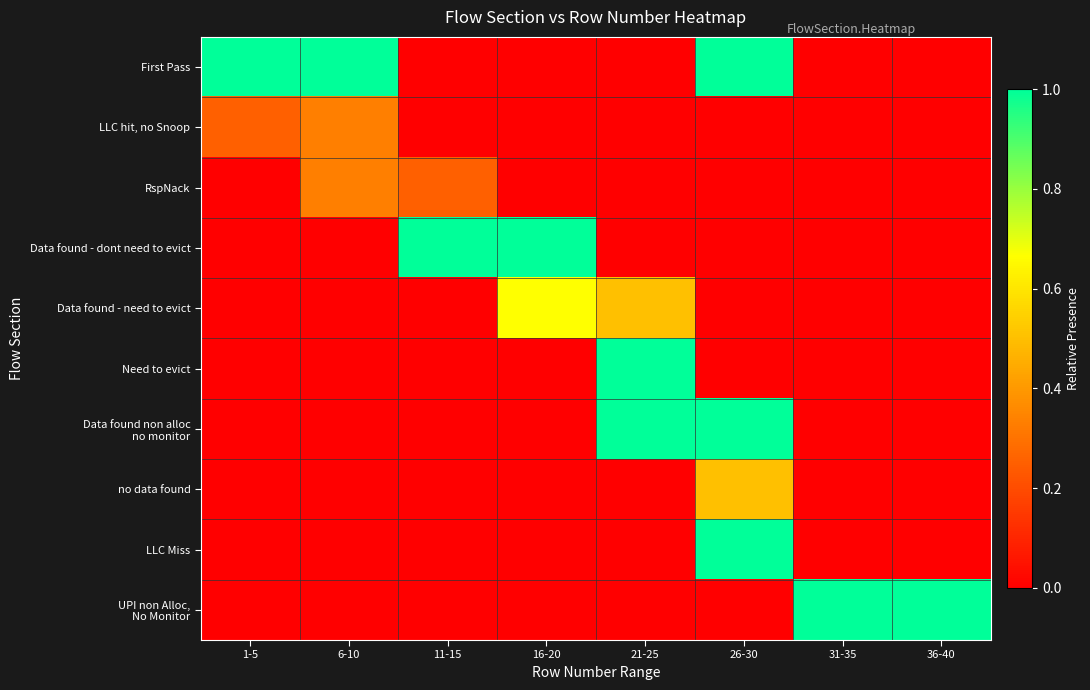

Which series has the largest total across all categories?

First Pass